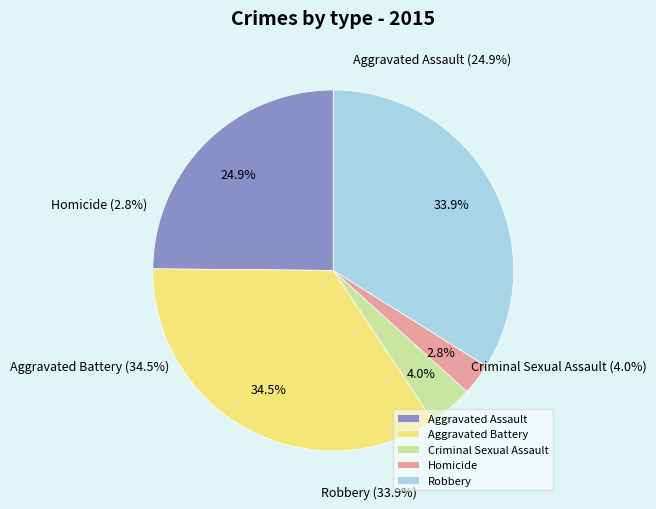

What portion of the pie excludes Aggravated Assault?

75.1%